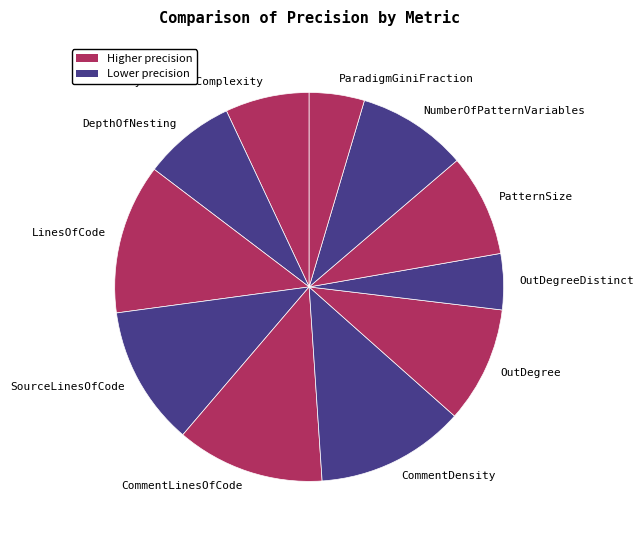

Is NumberOfPatternVariables the majority of the pie?

No